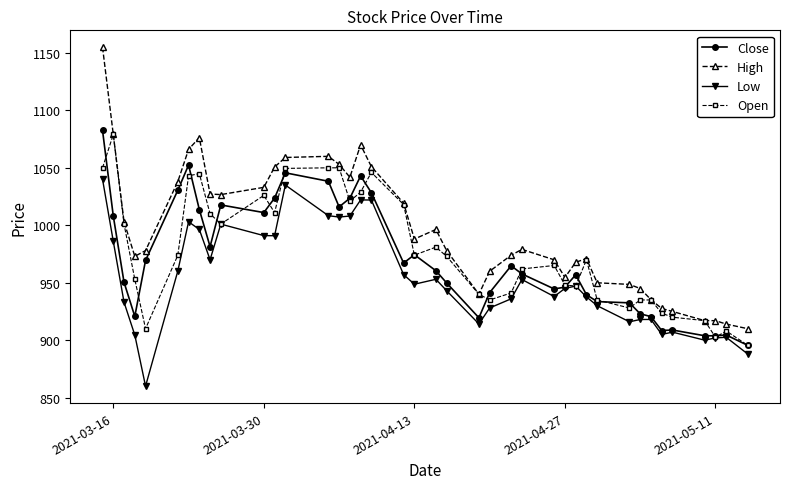

Which series has the widest spread of values?

High